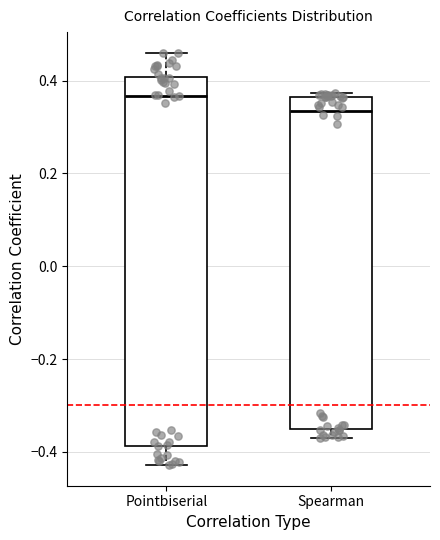

Which box has the highest median line?

Pointbiserial